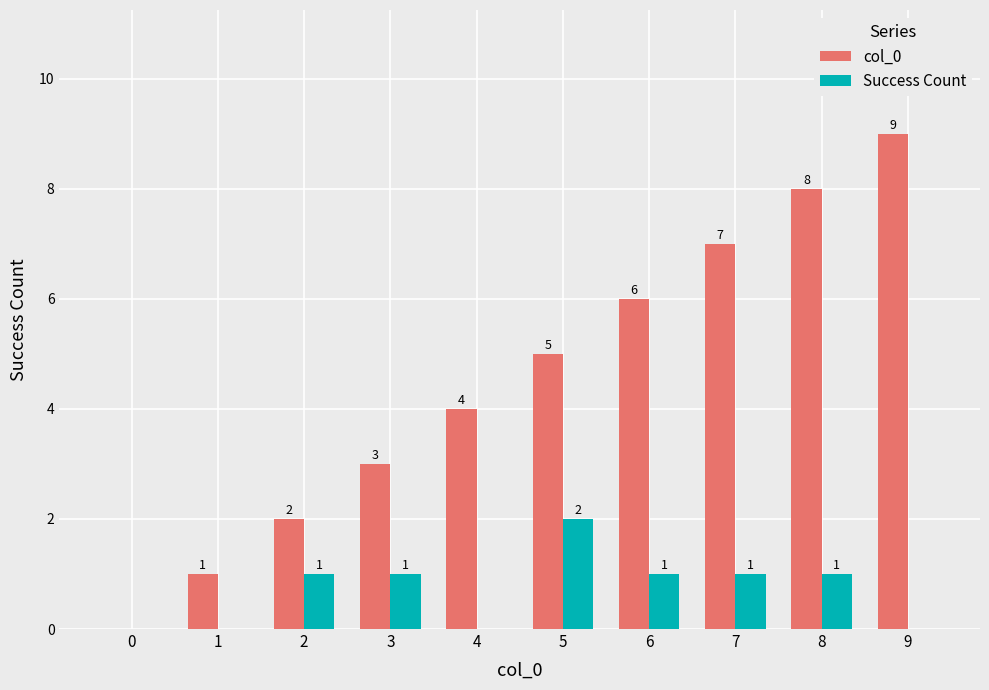

What is the greatest value displayed?

9